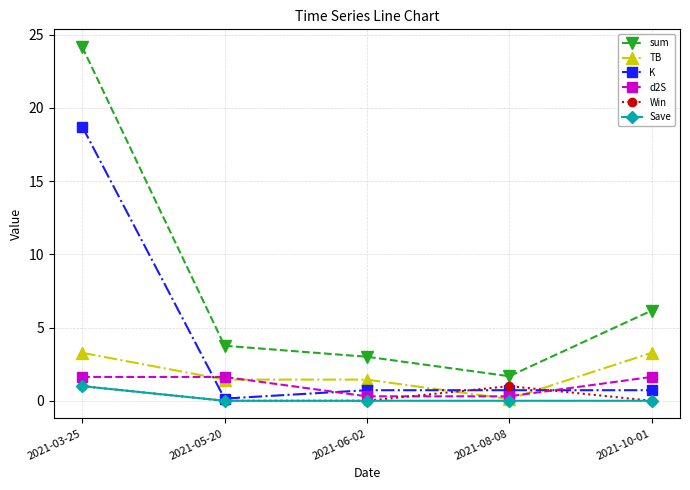

Reading left to right, extract all data points from this chart.

sum: 2021-03-25=24.1	2021-05-20=3.8	2021-06-02=3.0	2021-08-08=1.7	2021-10-01=6.2
TB: 2021-03-25=3.3	2021-05-20=1.4	2021-06-02=1.4	2021-08-08=0.1	2021-10-01=3.3
K: 2021-03-25=18.7	2021-05-20=0.1	2021-06-02=0.7	2021-08-08=0.7	2021-10-01=0.7
d2S: 2021-03-25=1.6	2021-05-20=1.6	2021-06-02=0.3	2021-08-08=0.3	2021-10-01=1.6
Win: 2021-03-25=1.0	2021-05-20=0.0	2021-06-02=0.0	2021-08-08=1.0	2021-10-01=0.0
Save: 2021-03-25=1.0	2021-05-20=0.0	2021-06-02=0.0	2021-08-08=0.0	2021-10-01=0.0